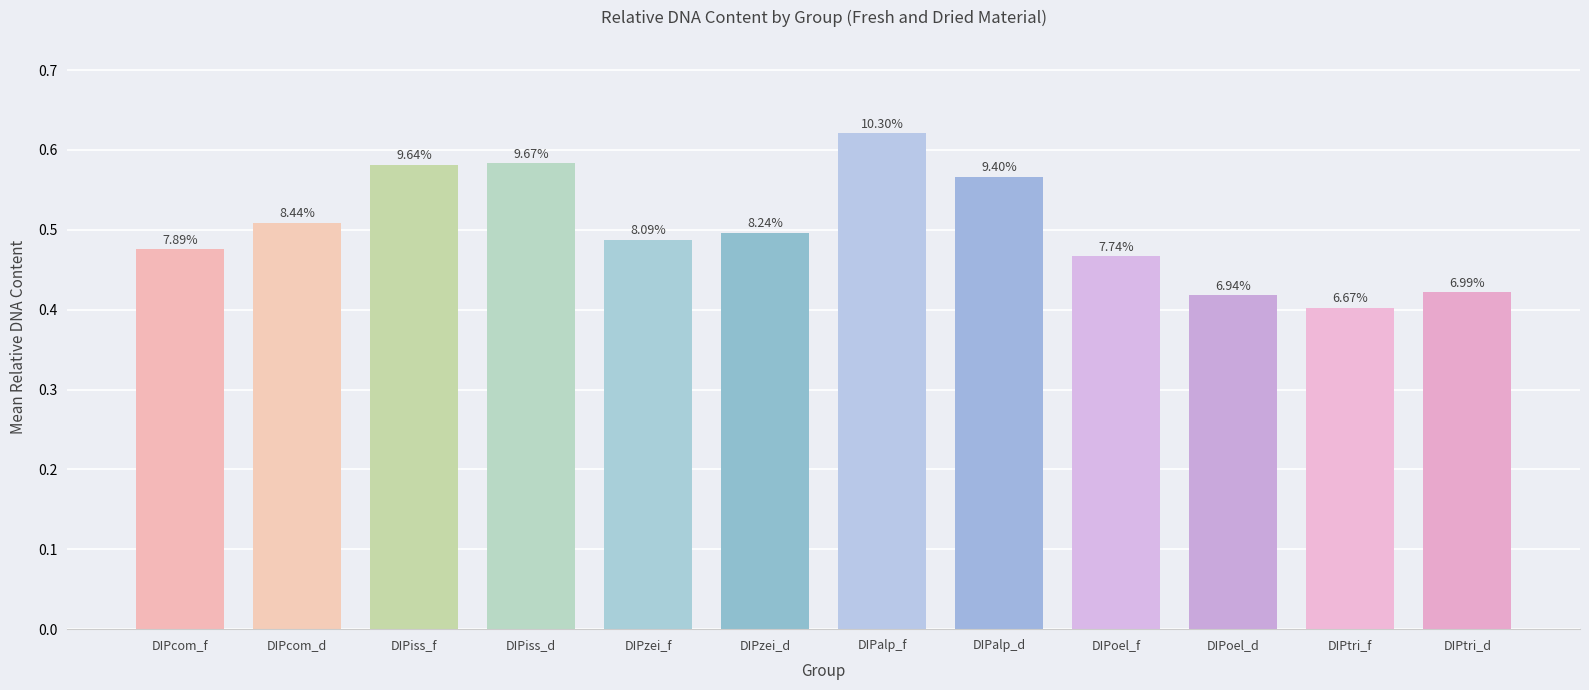

Count the values in the range 0 to 1.

12